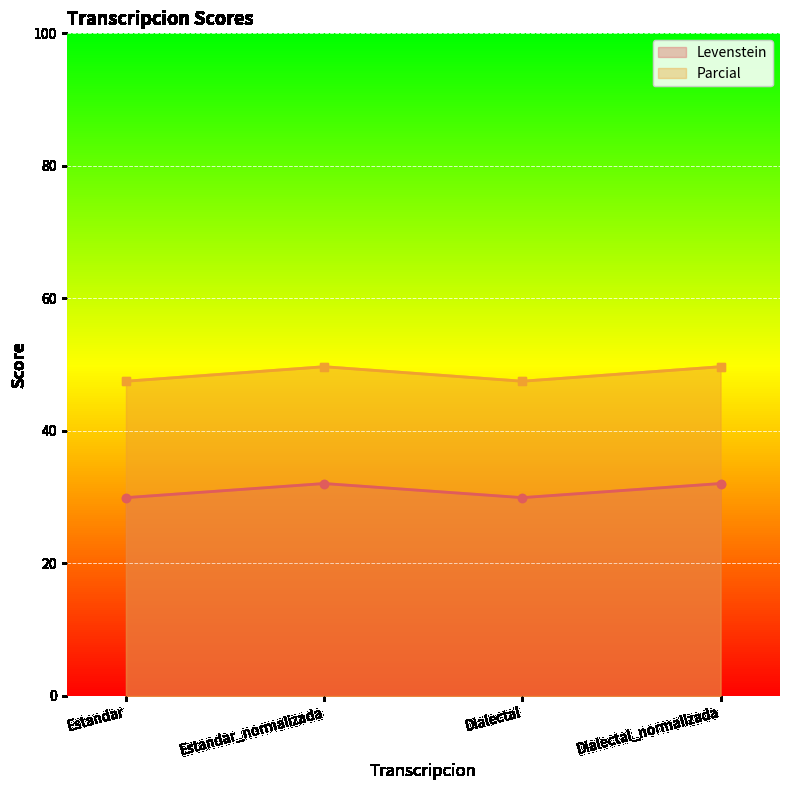

Reading right to left, transcribe all the data shown in this chart.

Levenstein: 32.1	29.9	32.1	29.9
Parcial: 49.7	47.5	49.7	47.5